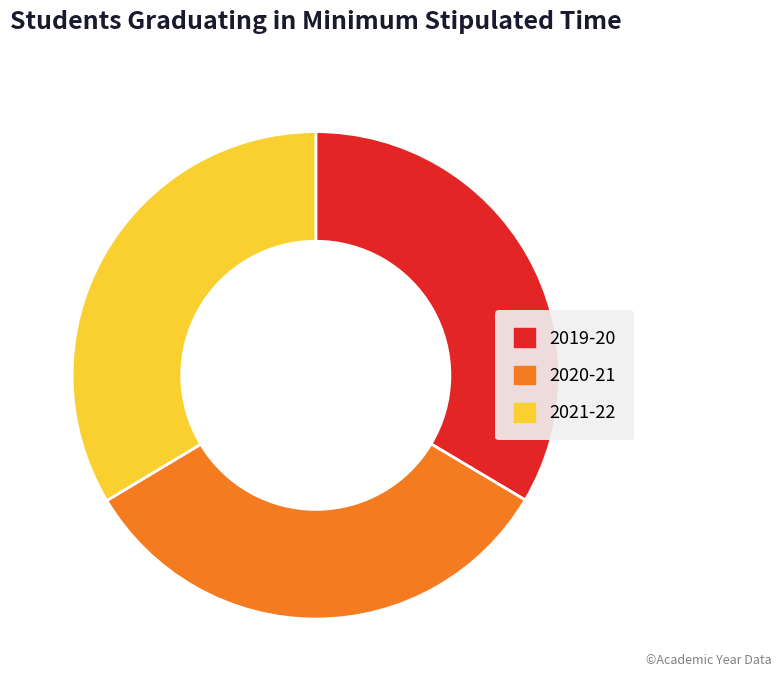

Which category has the smallest portion of the pie?

2020-21